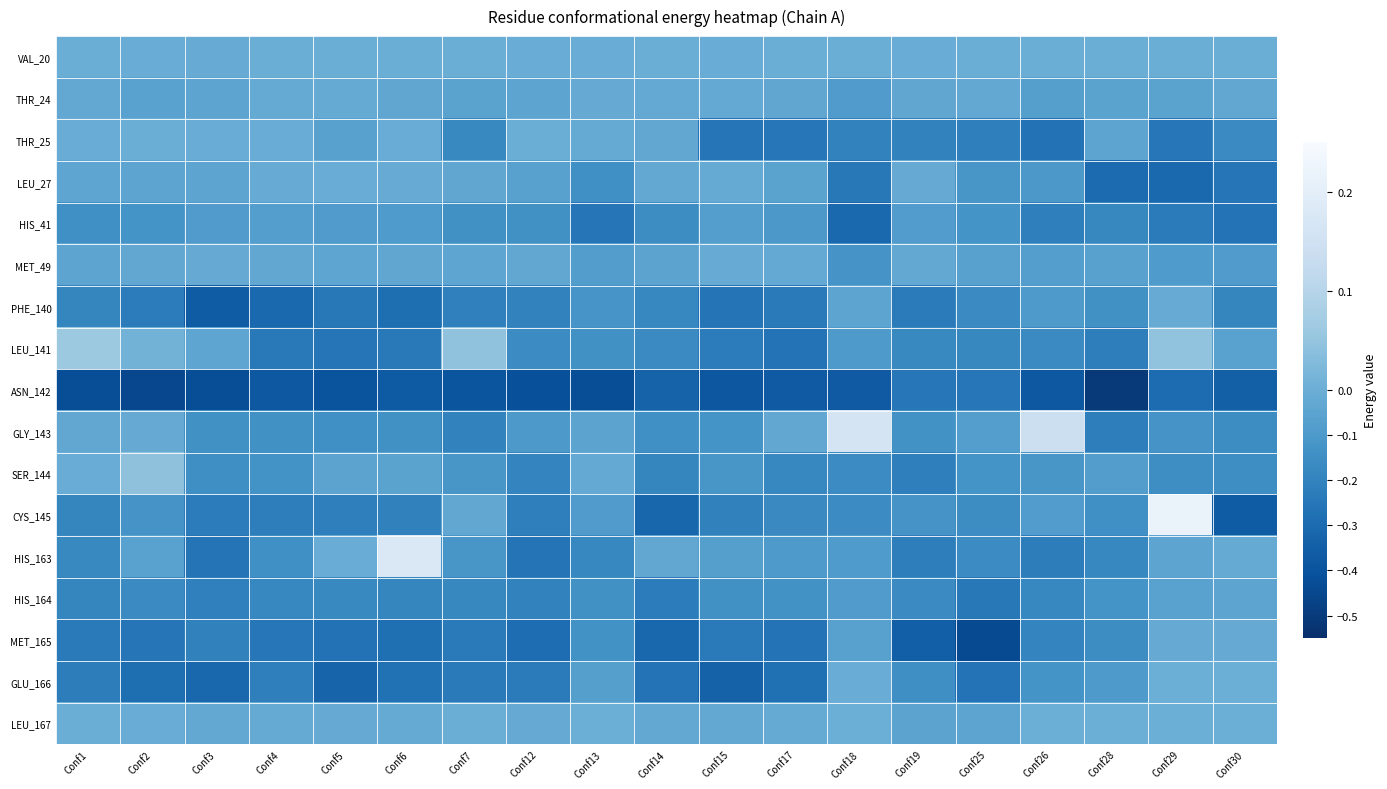

What is the maximum value shown in the chart?

0.2